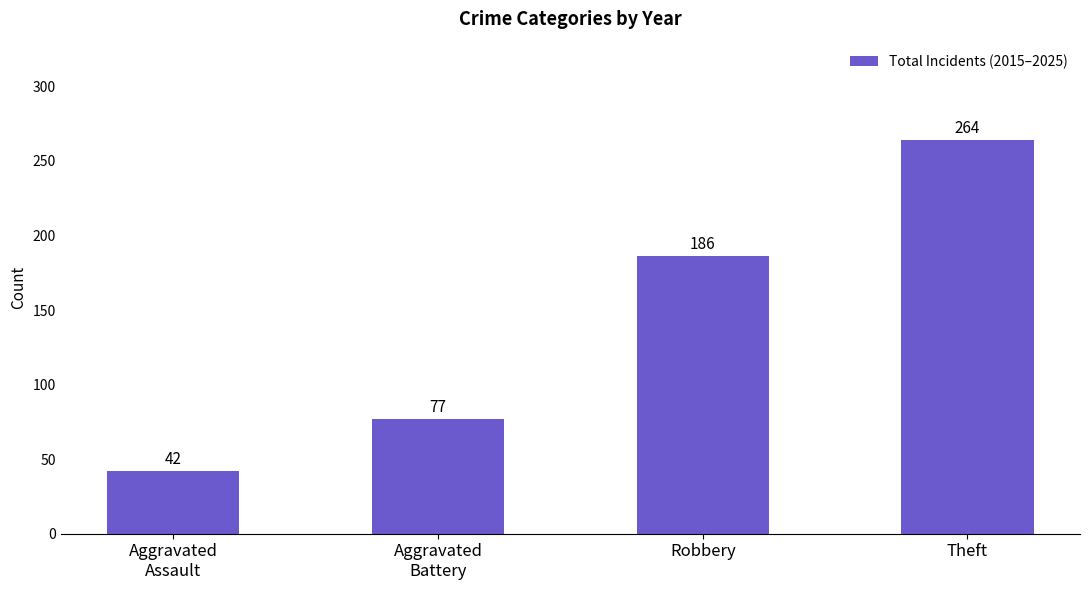

Which label corresponds to the largest value in the chart?

Theft